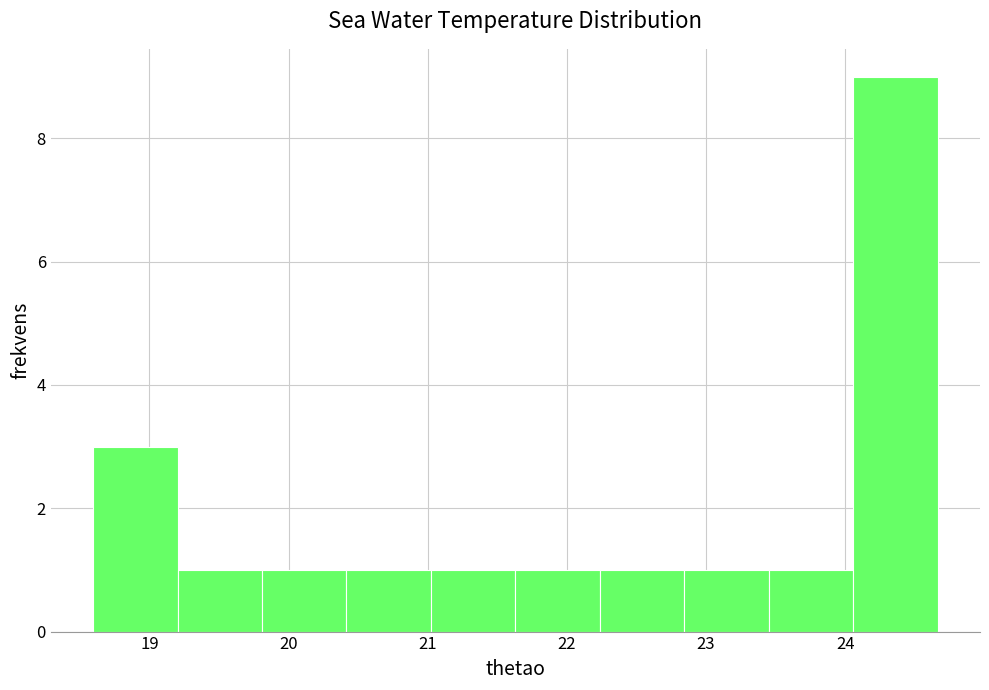

Reading left to right, list every bar in this chart as the range it spans on the x-axis followed by its height. Neither the bar edges nor the heights are printed on the chart, so give them approximately, as read against the axes.

18.6 to 19.2: 3
19.2 to 19.8: 1
19.8 to 20.4: 1
20.4 to 21.0: 1
21.0 to 21.6: 1
21.6 to 22.2: 1
22.2 to 22.8: 1
22.8 to 23.5: 1
23.5 to 24.1: 1
24.1 to 24.7: 9